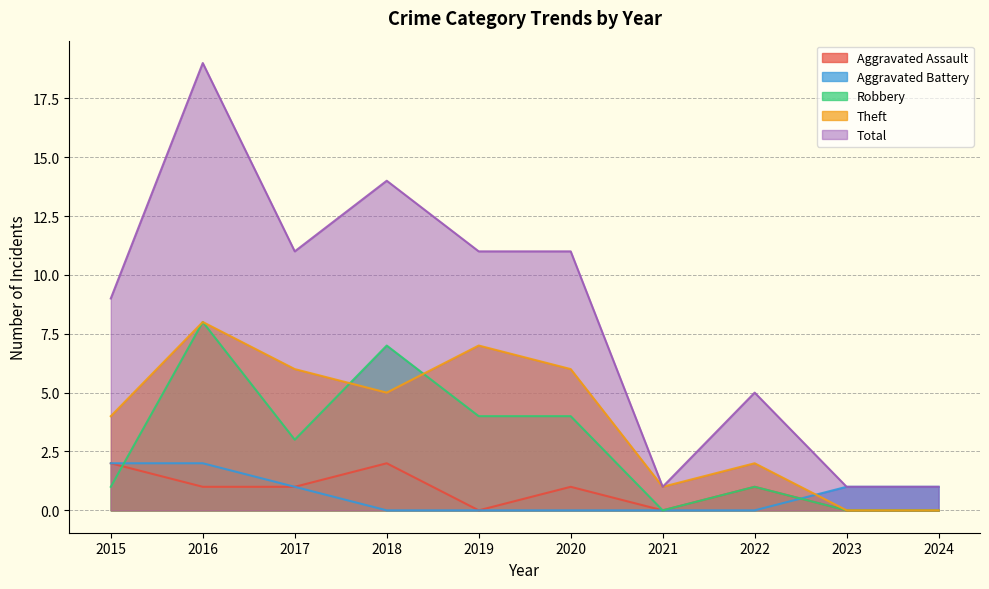

True or false: Aggravated Assault has more than 2 interior local peaks.

True